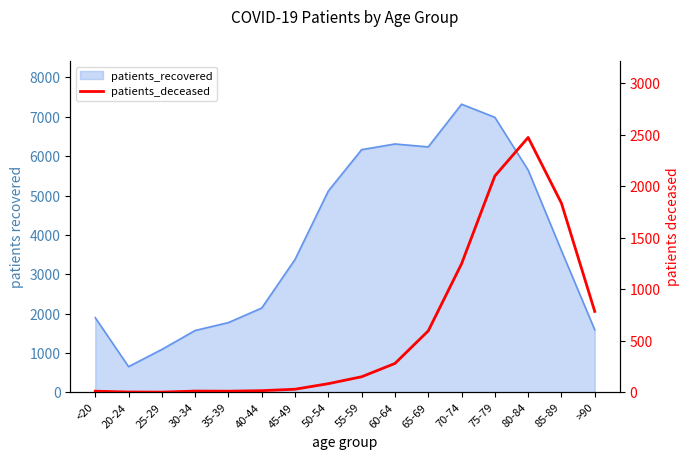

How many interior local valleys (lower than both neighbors) does the data have?

2